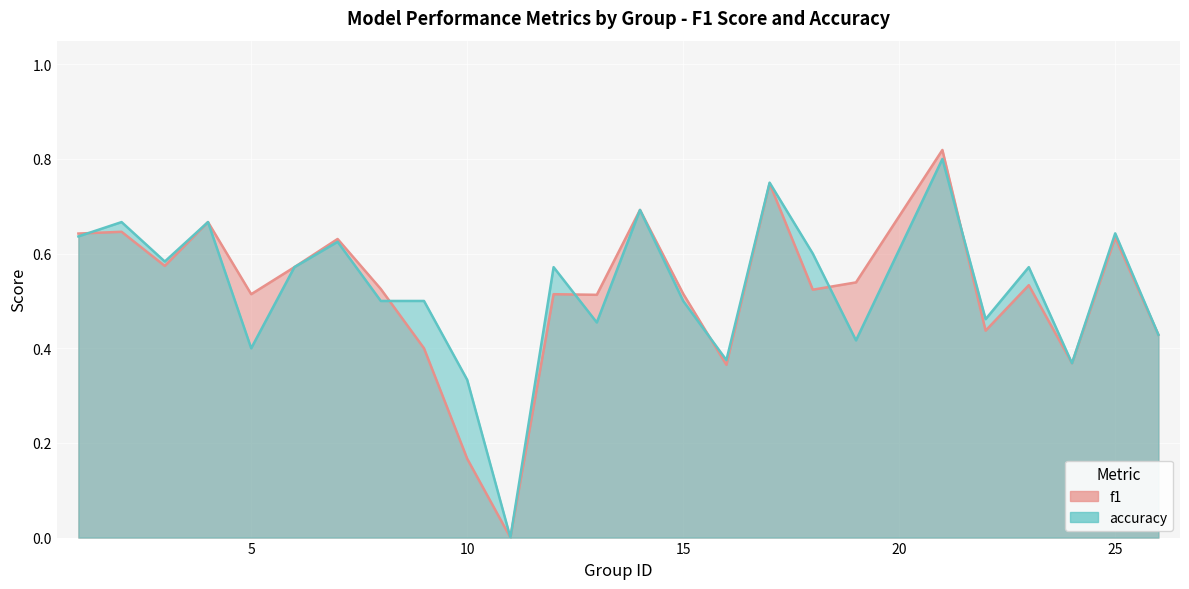

At how many categories does at least one series exceed 0?

24